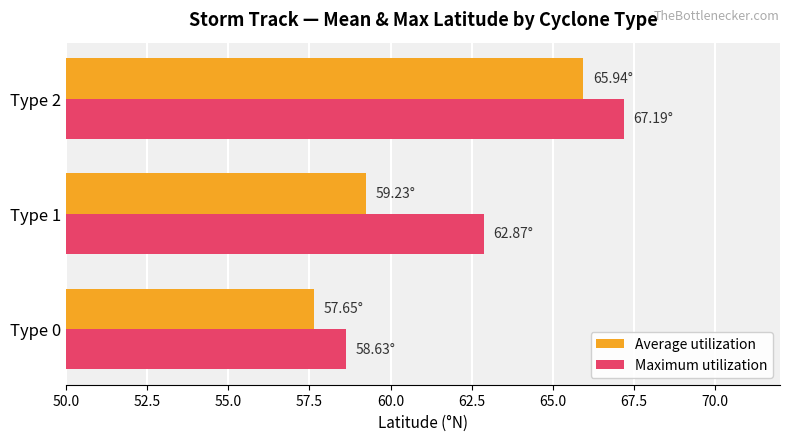

What is the total value across all series at Type 0?

116.3